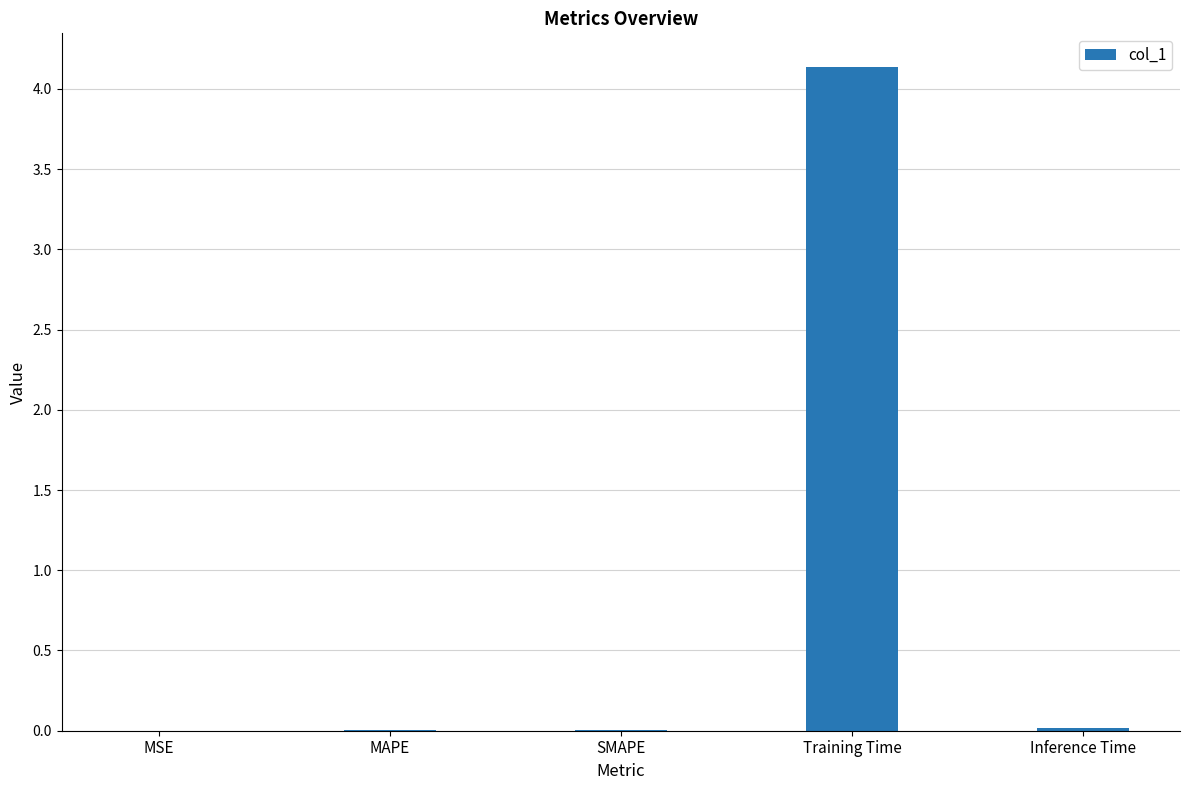

At which category does the chart reach its peak across all series?

Training Time